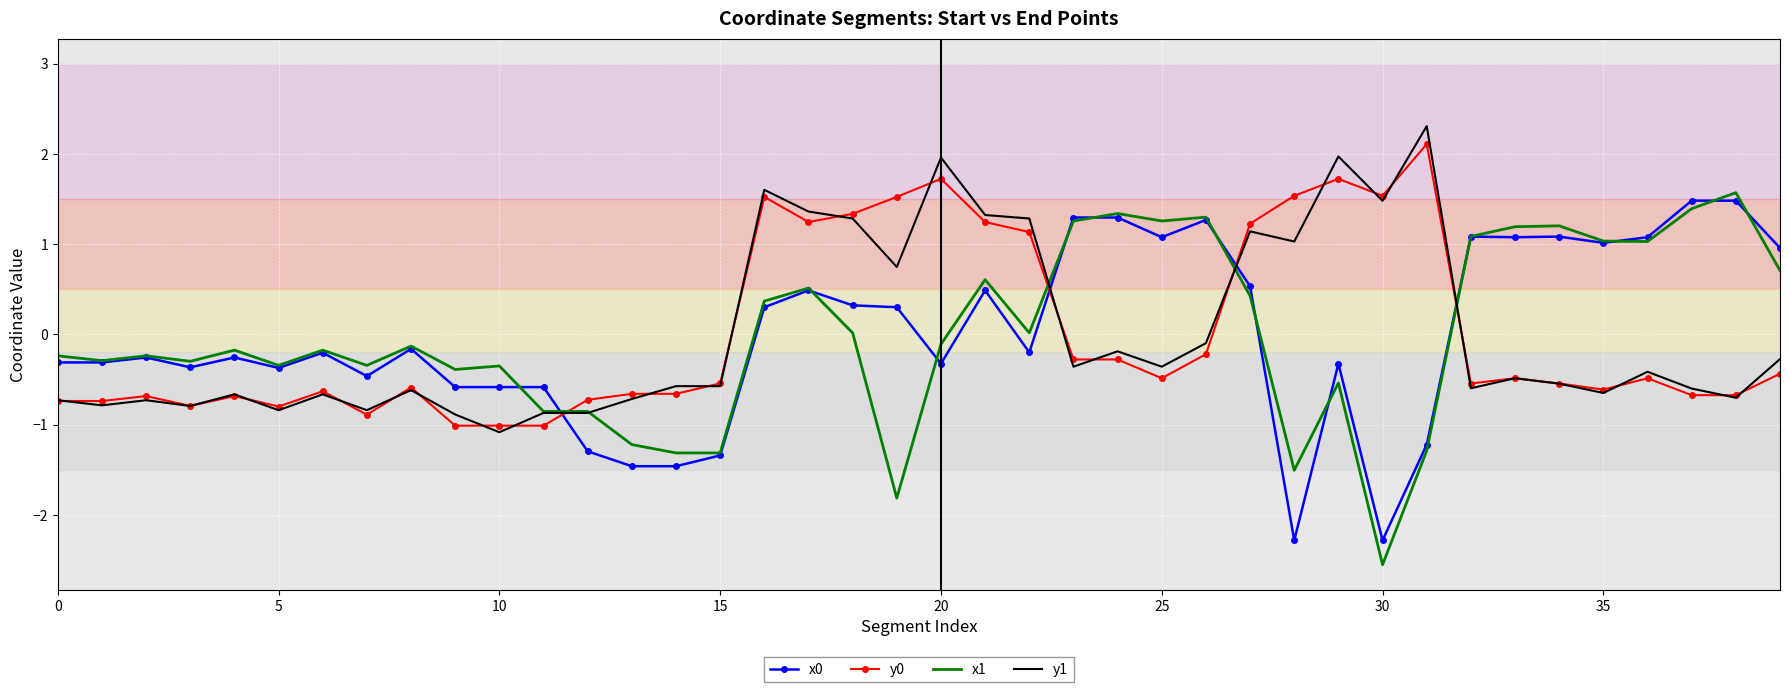

Which series has the largest range (max minus min)?

x1